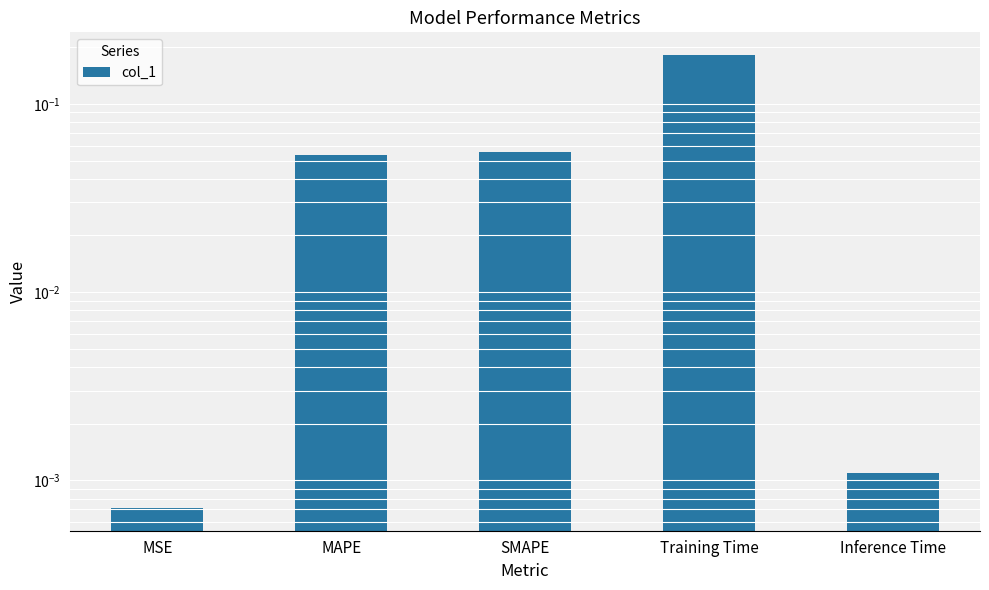

Rank the categories by value from lowest to highest.

MSE, Inference Time, MAPE, SMAPE, Training Time